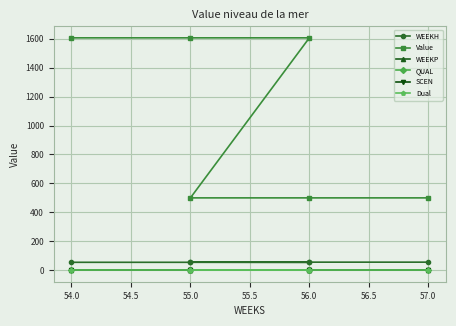

List the series in order of their peak value, highest first.

Value, WEEKH, QUAL, WEEKP, SCEN, Dual